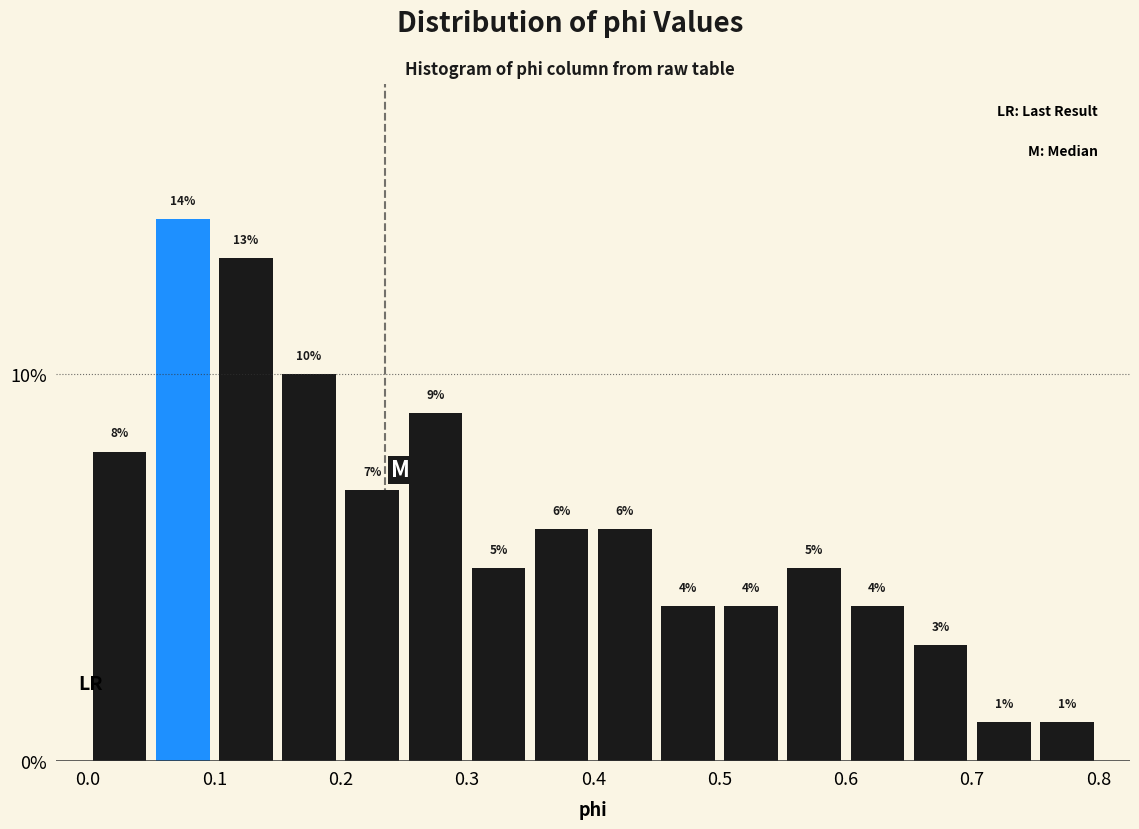

How tall is the bar that spans 0.70 to 0.75 on the x-axis?

1